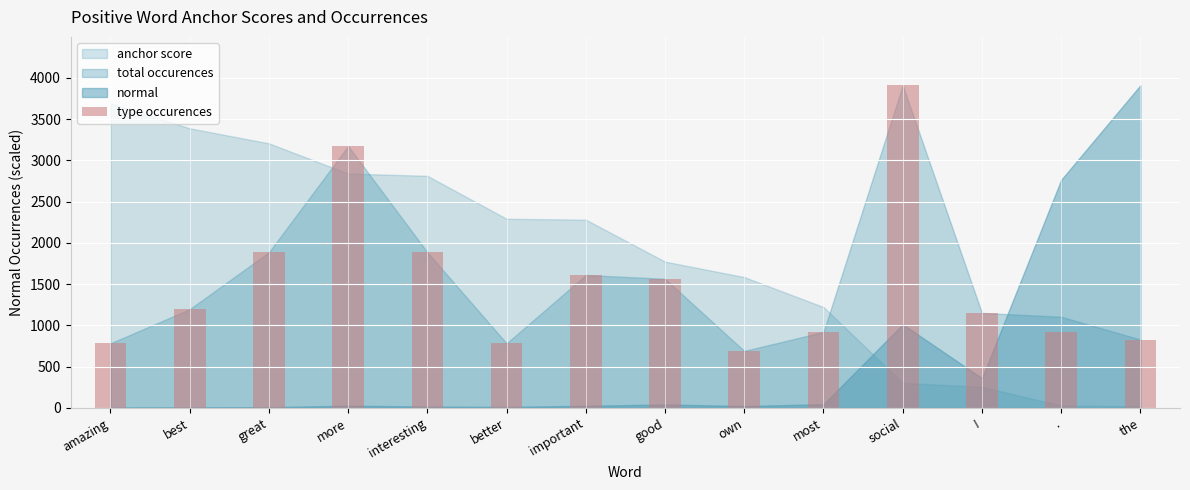

The chart shows a value of 1220 at most. True or false?

False